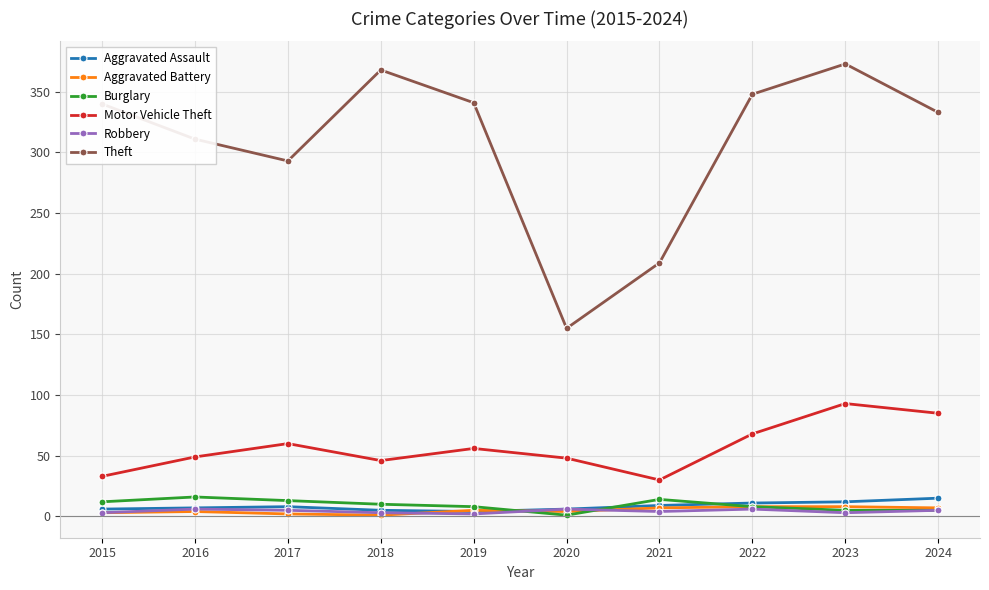

What are all the series names shown in the legend?

Aggravated Assault, Aggravated Battery, Burglary, Motor Vehicle Theft, Robbery, Theft